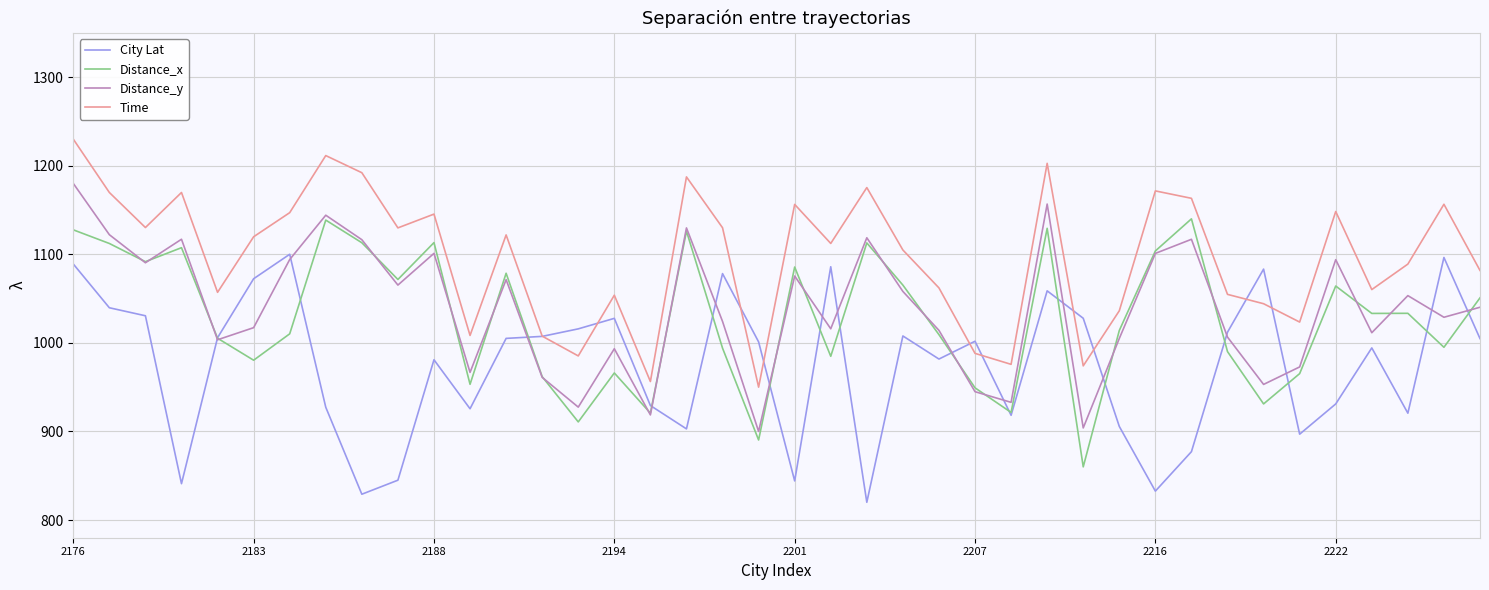

Which series has the largest total across all categories?

Time